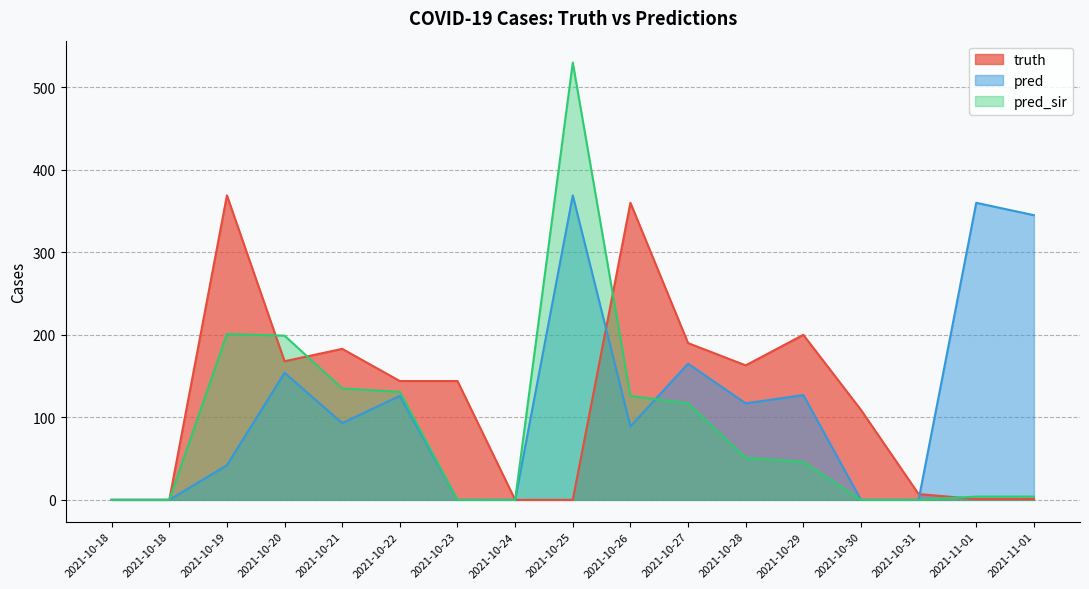

Which series has the largest total across all categories?

truth